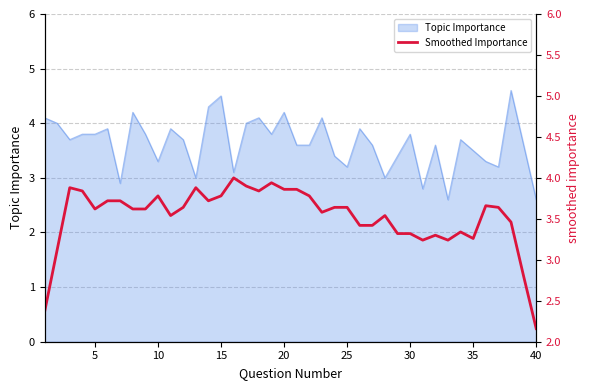

Is it true that the value at 22 is 2.4?

False